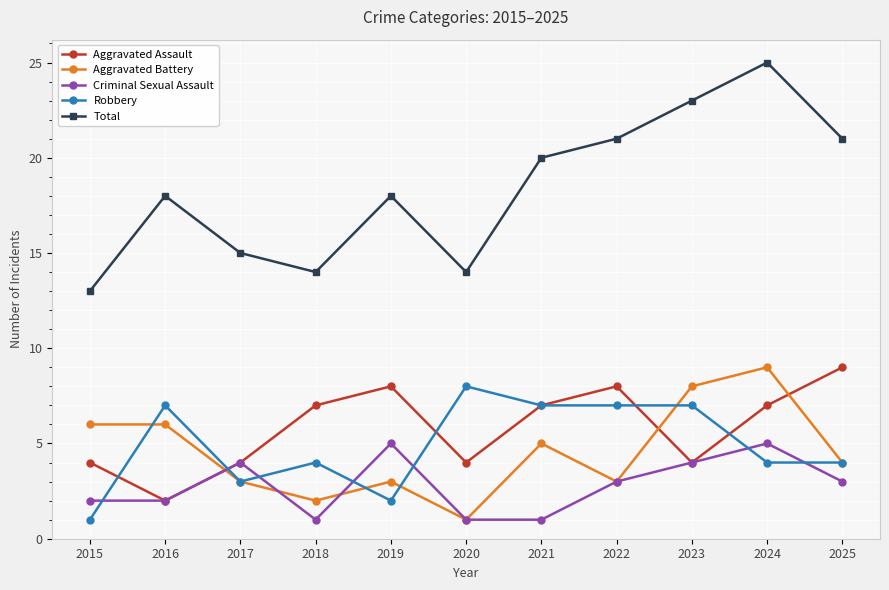

The Aggravated Battery series shows 5 at 2023. True or false?

False